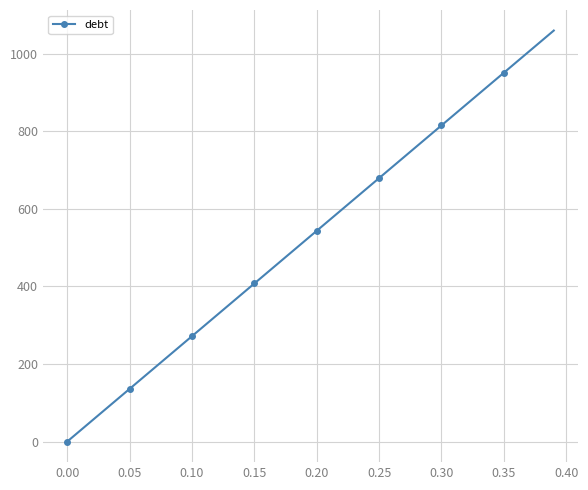

True or false: there are more than 2 points higher than both neighbors.

False